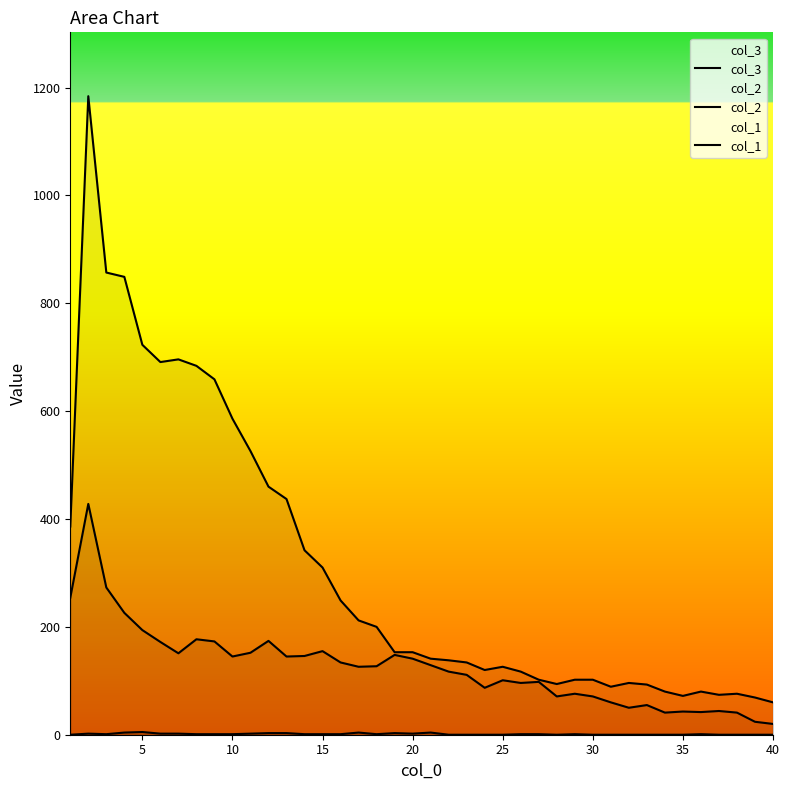

The value of col_2 at 38 is 42. True or false?

False